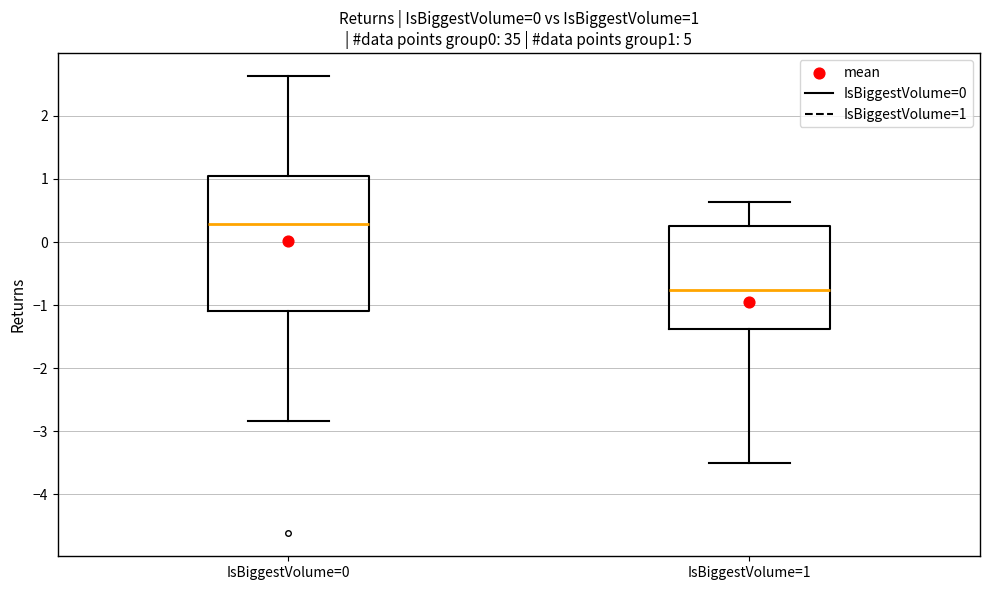

Which box's median line is the lowest?

IsBiggestVolume=1